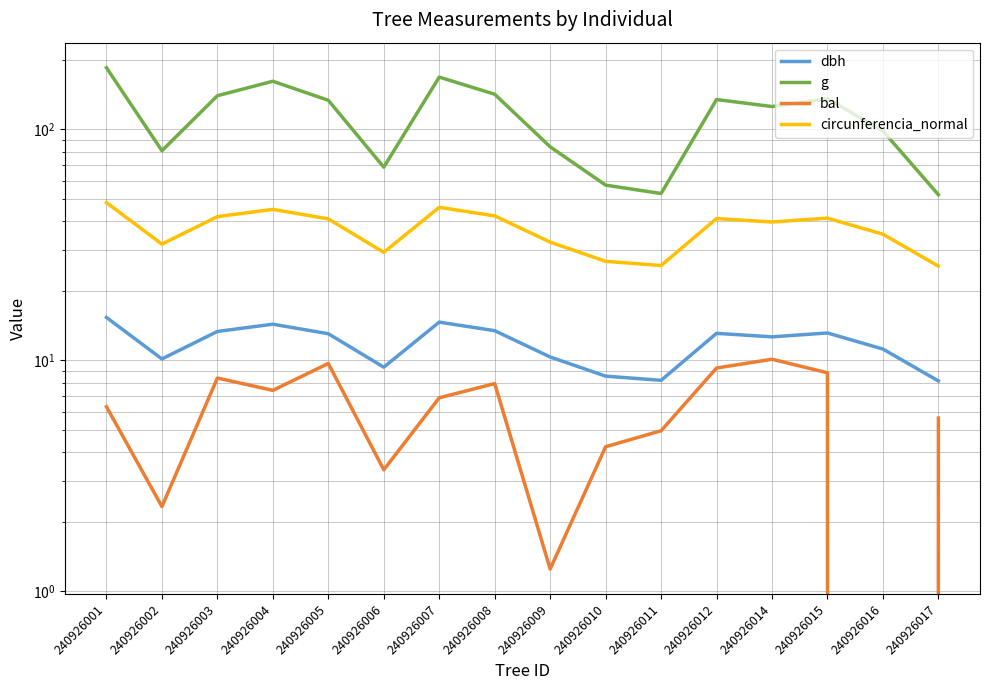

At which label is circunferencia_normal closest to 36?

240926016